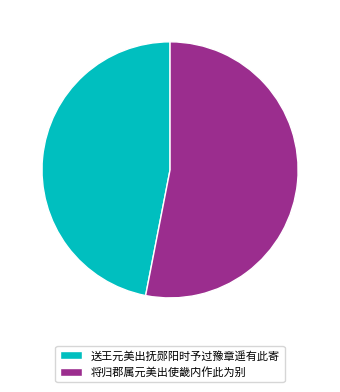

Is it true that 将归郡属元美出使畿内作此为别 is 67% of the pie?

False